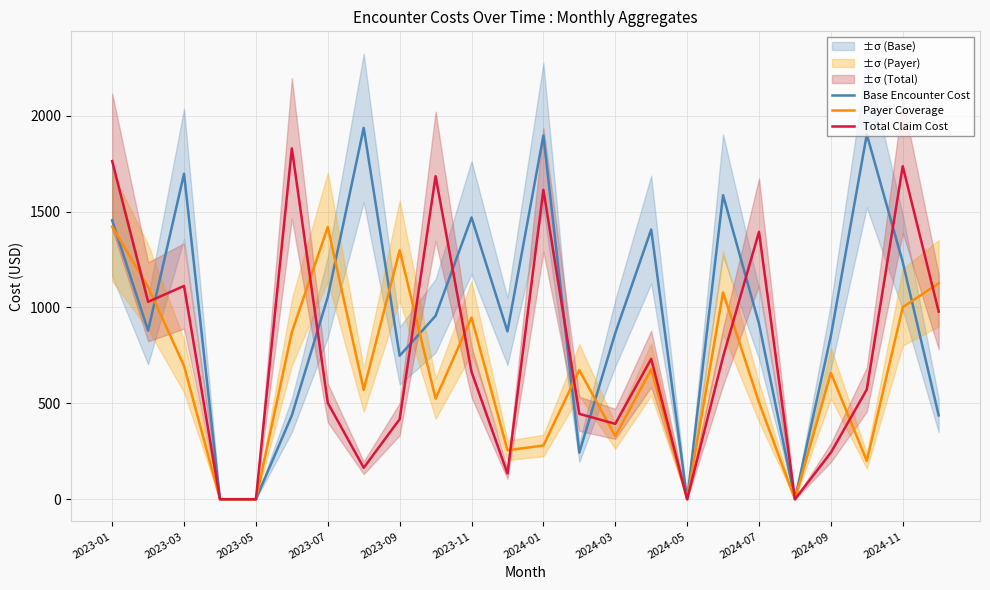

The value of Total Claim Cost at 2024-03 is 393. True or false?

True